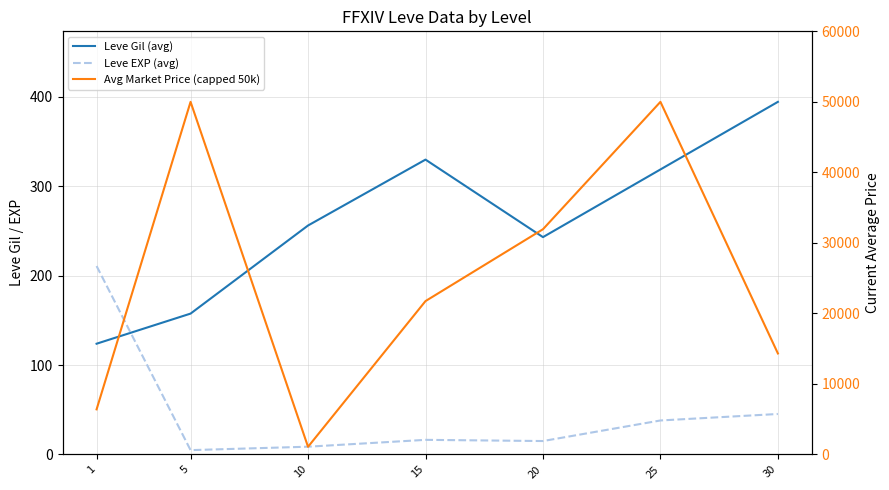

What is the value of the Leve Gil (avg) point at the 6th from the left?

318.7